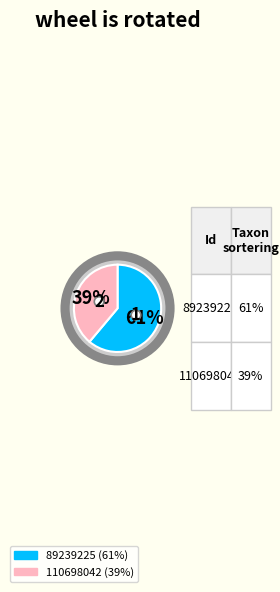

To the nearest percent, what is the combined percentage of 89239225 and 110698042?

100%